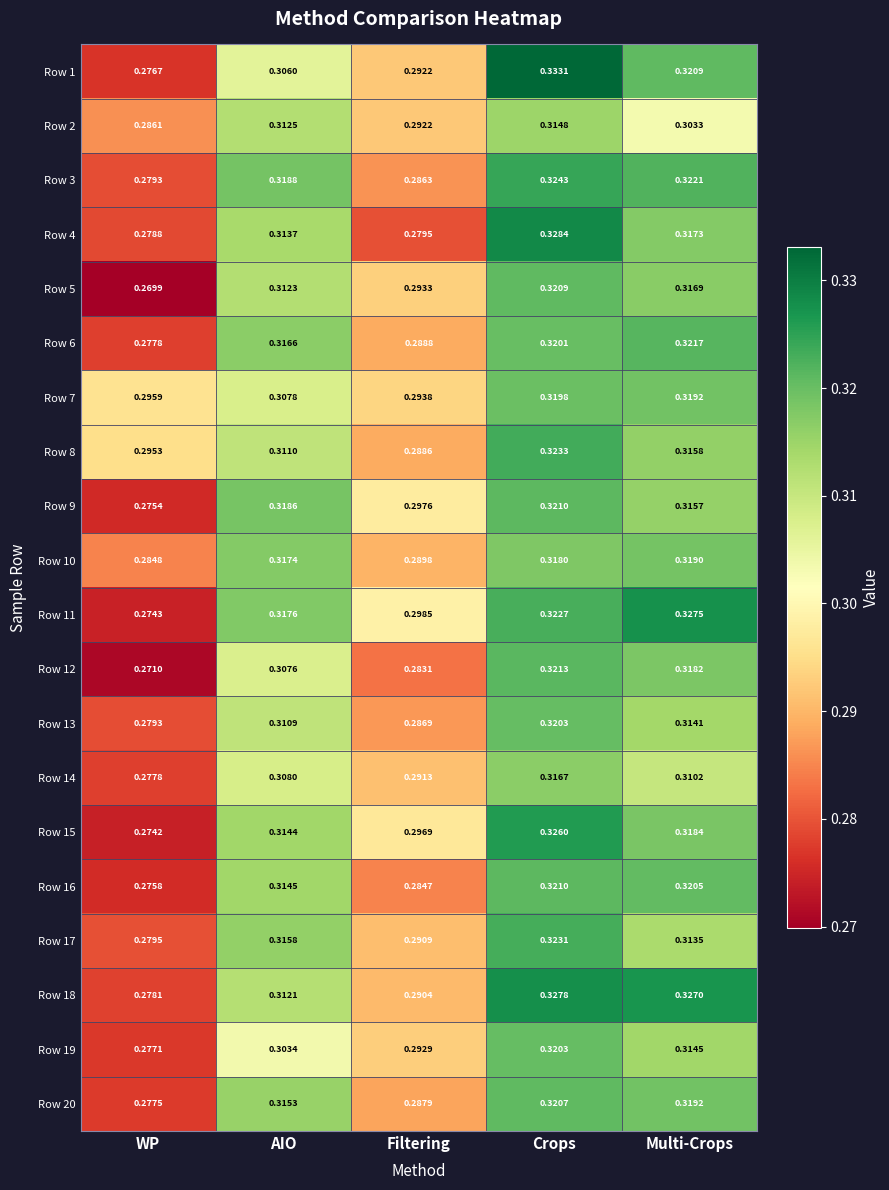

Where is Row 8 nearest to the value 0?

Filtering